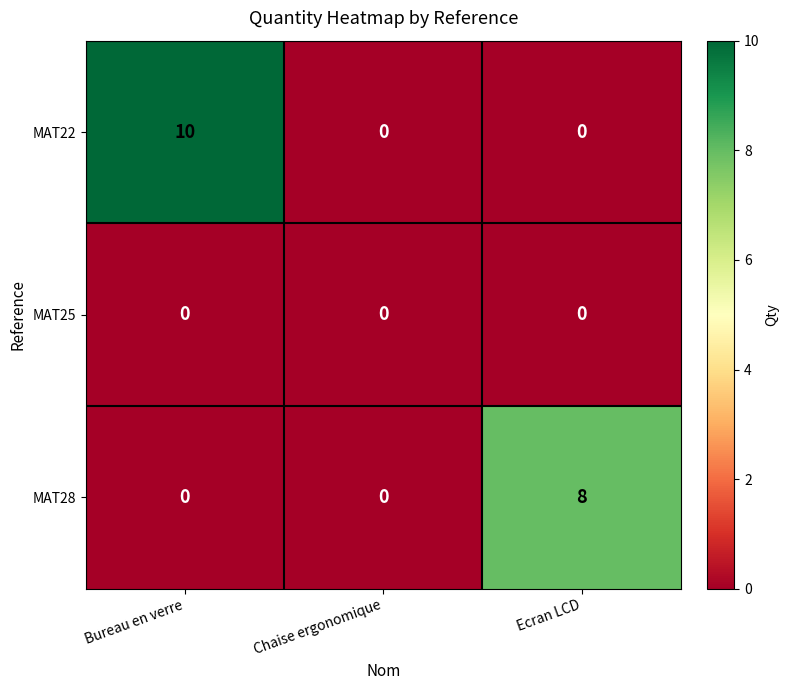

Is it true that MAT28 equals 3 at Bureau en verre?

False